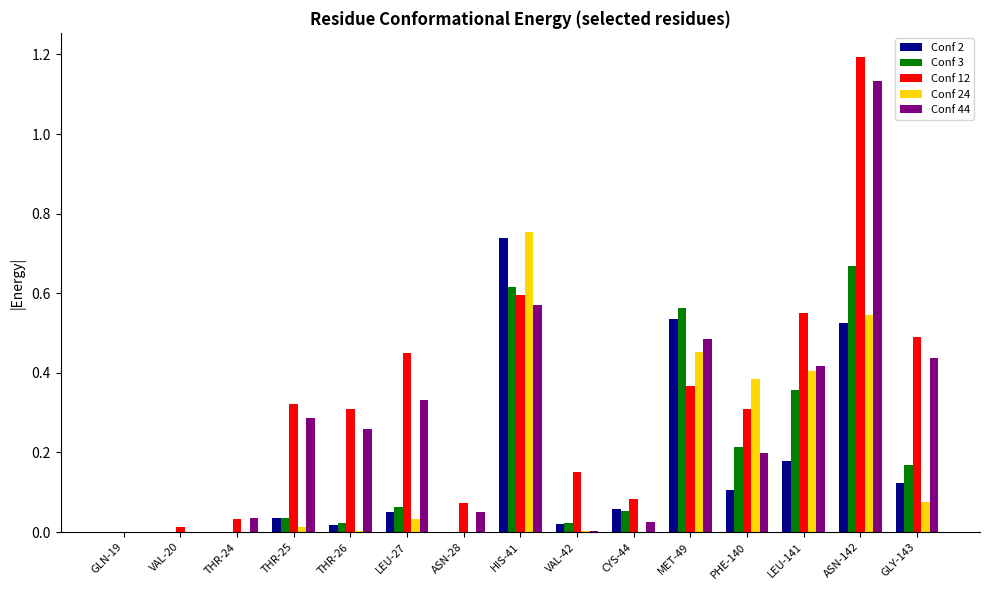

True or false: Conf 2 has a value of 0.5 at THR-24.

False